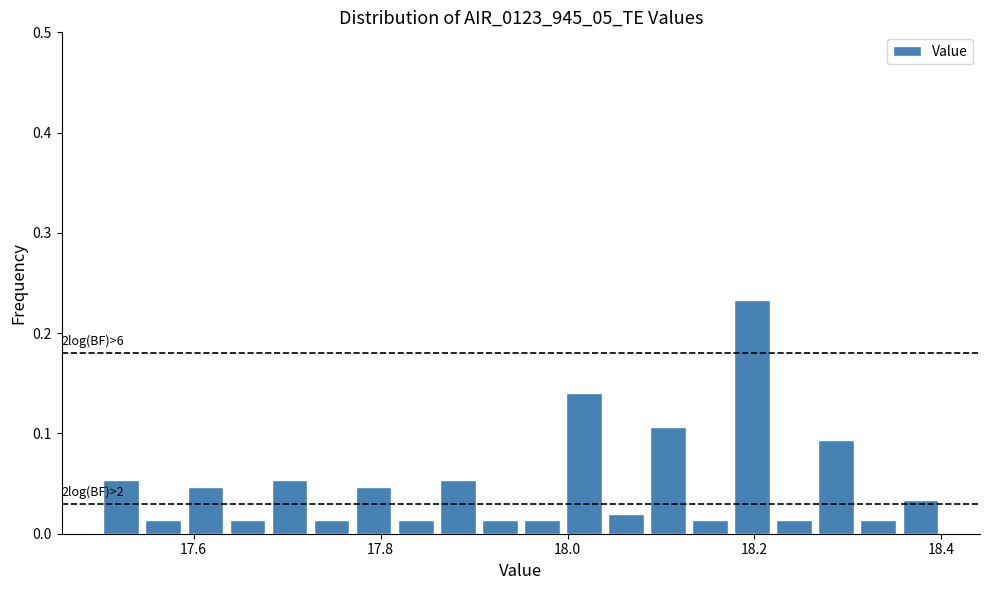

Read against the x-axis, roughly where is the centre of the tallest bar?

18.20